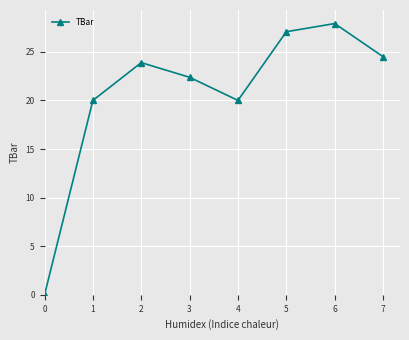

Is it true that the value at 0 is -9.9?

False